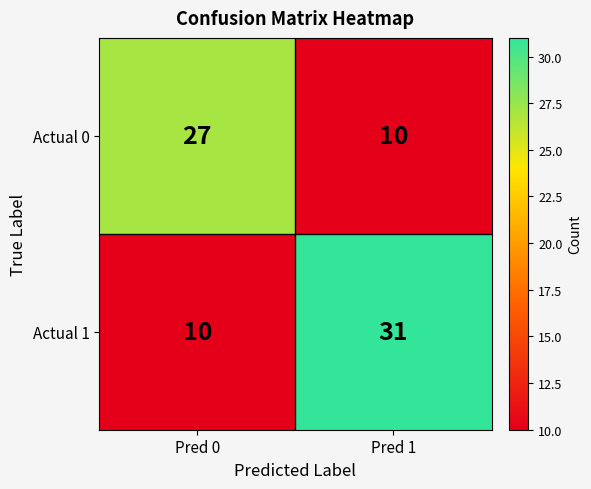

What is the total value across all series at Pred 1?

41